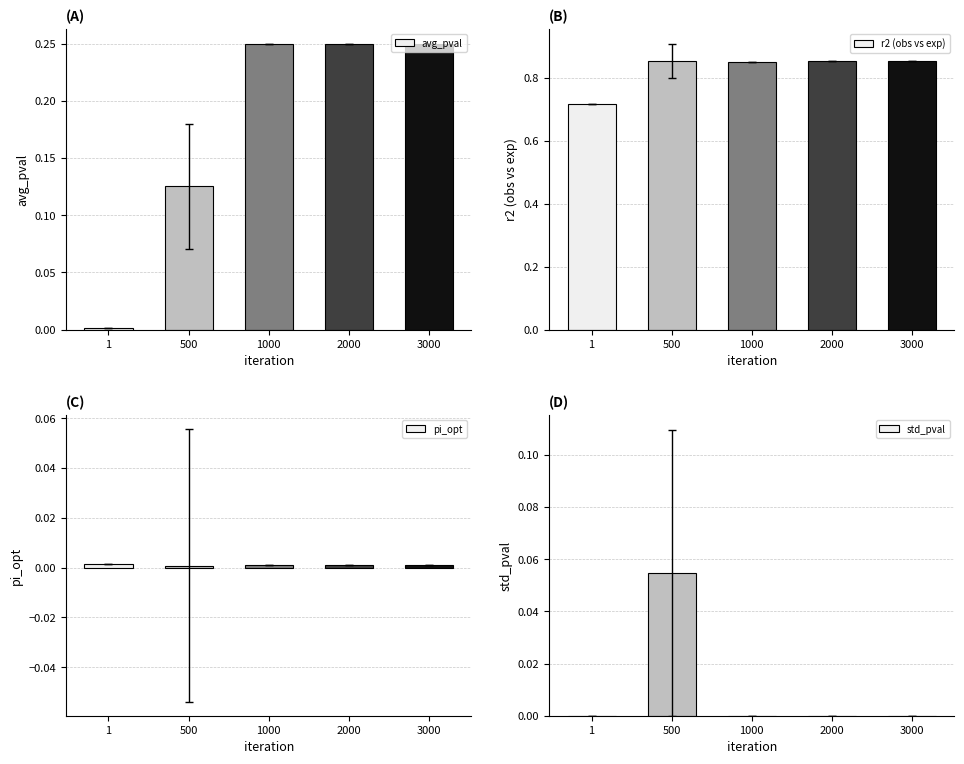

The std_pval series shows -0.0 at 3000. True or false?

False